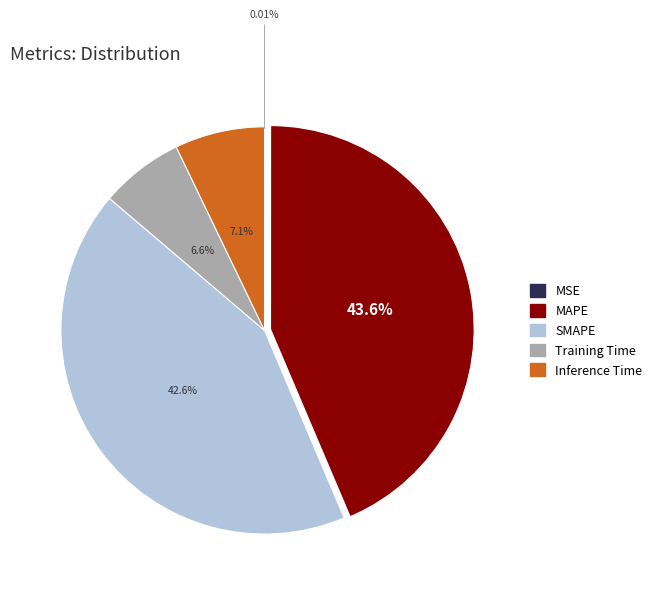

To the nearest percent, what percentage of the pie is Training Time?

7%